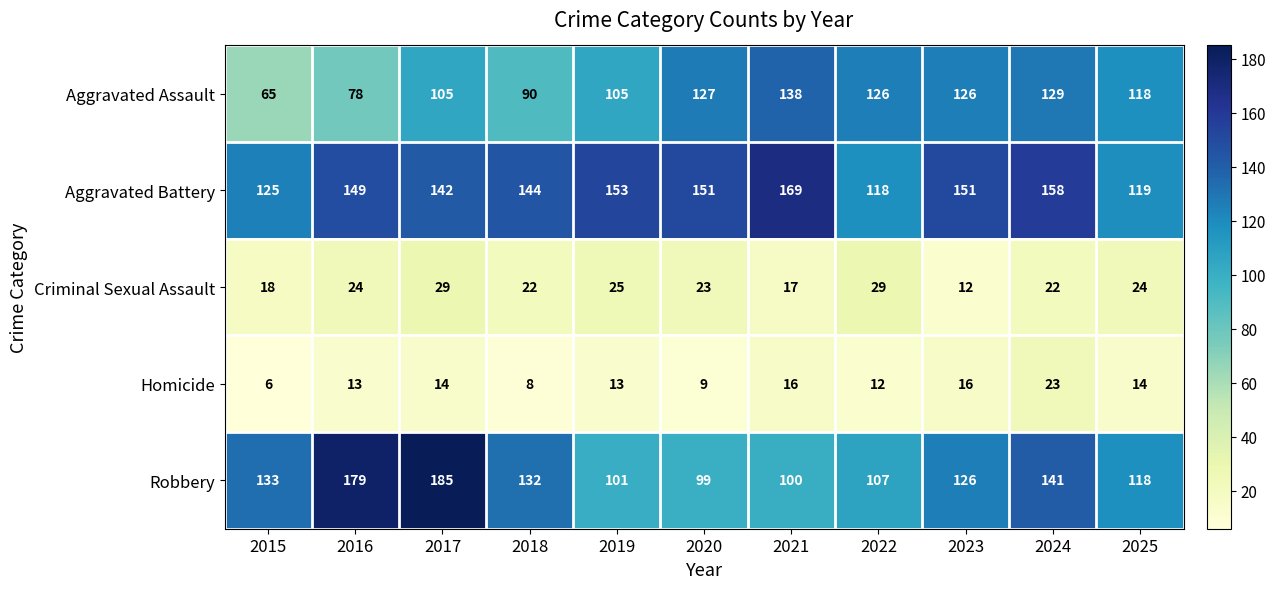

Count the number of data series in this chart.

5